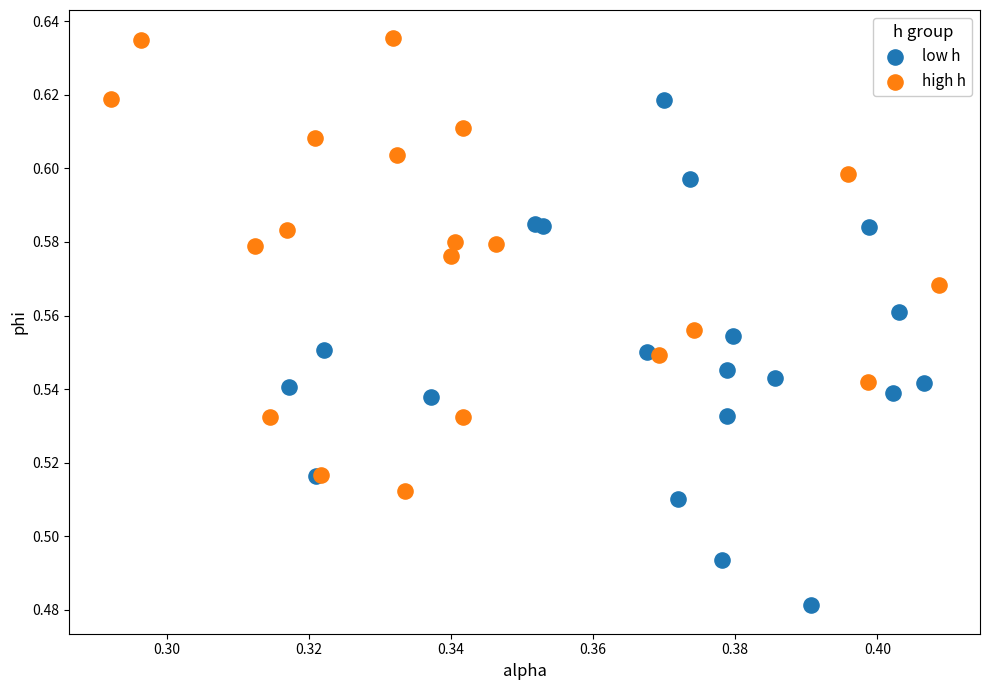

Which series has the largest Y range (max minus min)?

low h